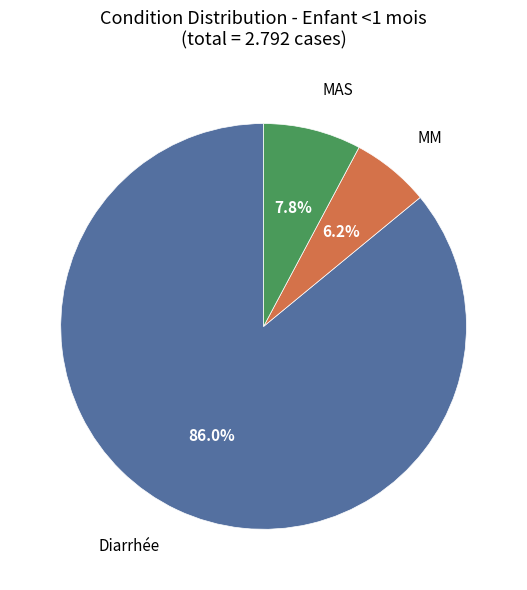

Is there any slice that represents more than half of the pie?

Yes